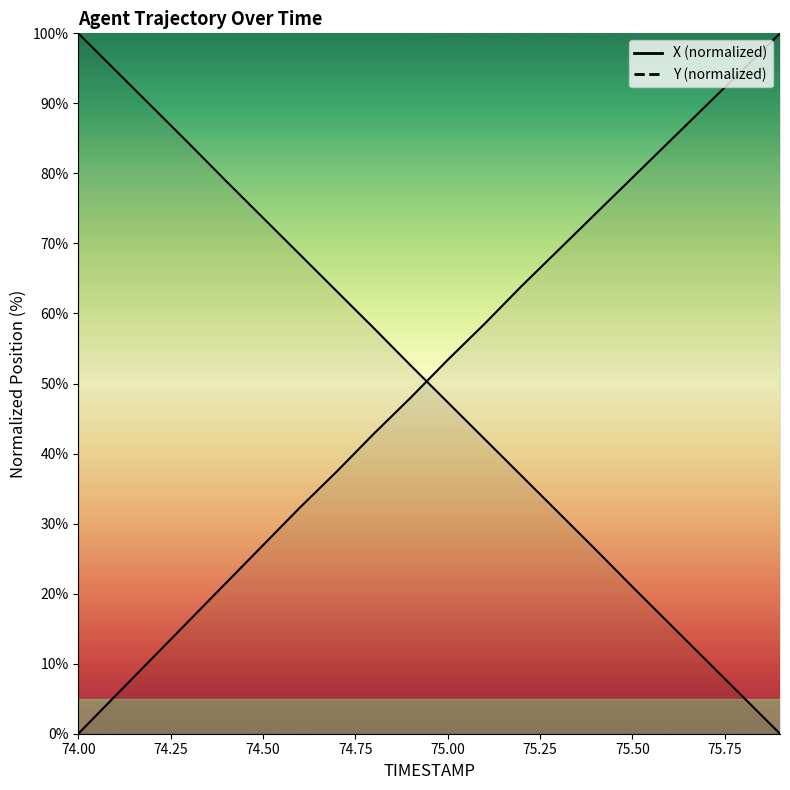

Is the value of X at 10 greater than the value of Y at 76.00?

No